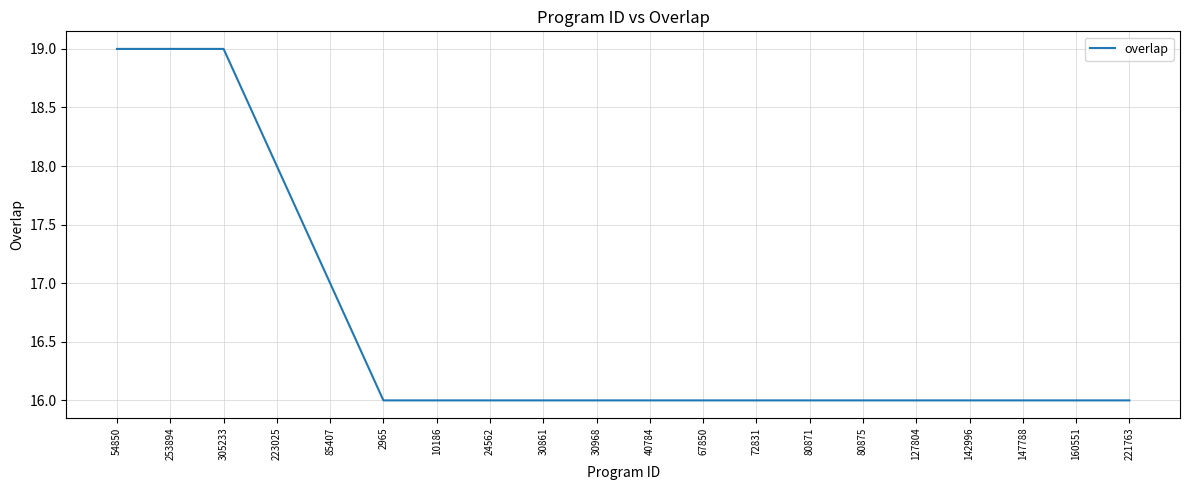

Reading left to right, what are all the values shown in this chart?

54850=19	253894=19	305233=19	223025=18	85407=17	2965=16	10186=16	24562=16	30861=16	30968=16	40784=16	67850=16	72831=16	80871=16	80875=16	127804=16	142996=16	147788=16	160551=16	221763=16